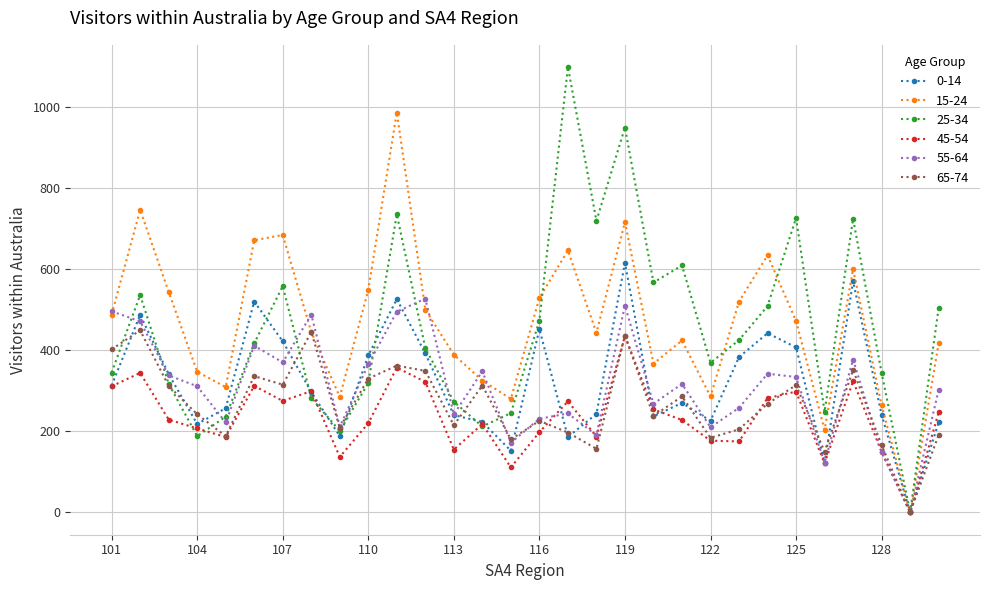

List the series in order of their peak value, highest first.

25-34, 15-24, 0-14, 55-64, 65-74, 45-54